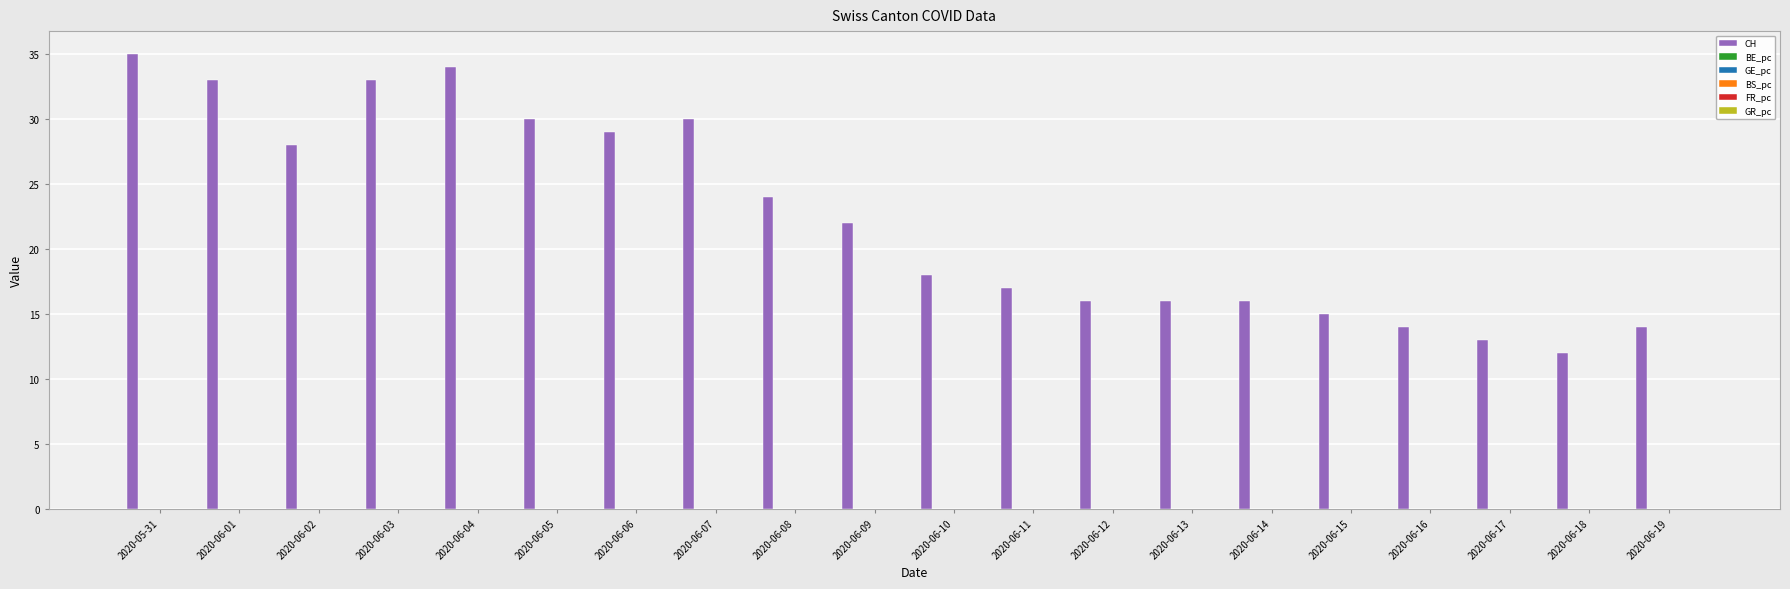

Which series has the largest range (max minus min)?

CH